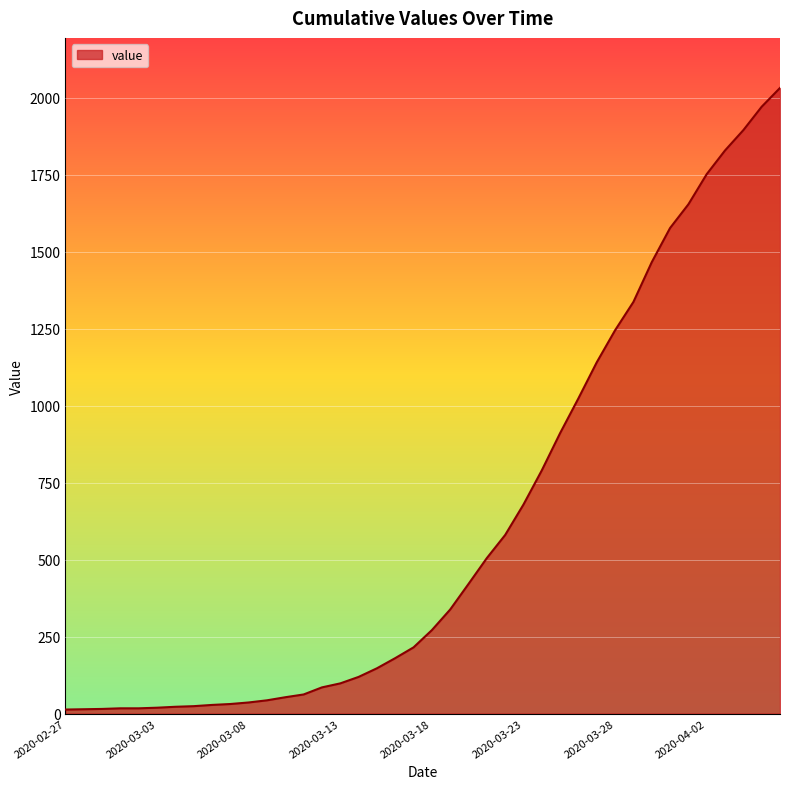

What is the greatest value displayed?

2032